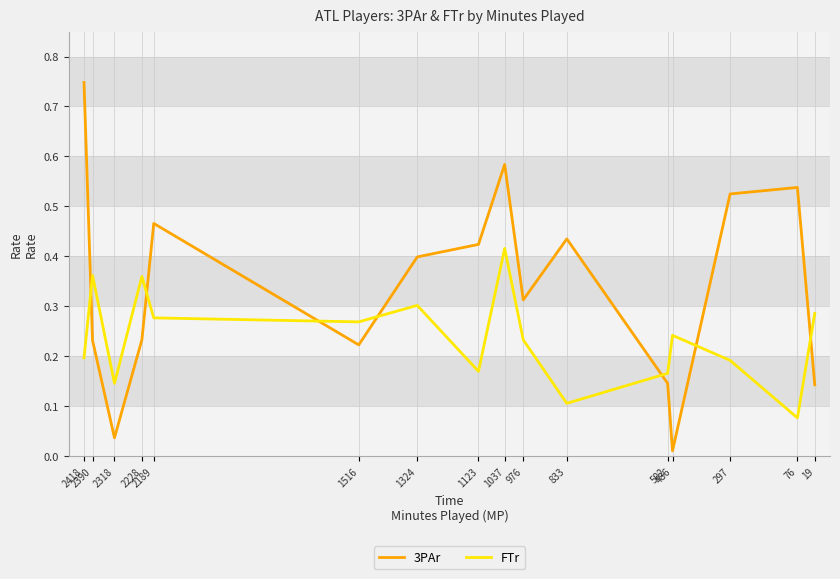

What is the value of the 3PAr point at the 10th from the left?

0.3